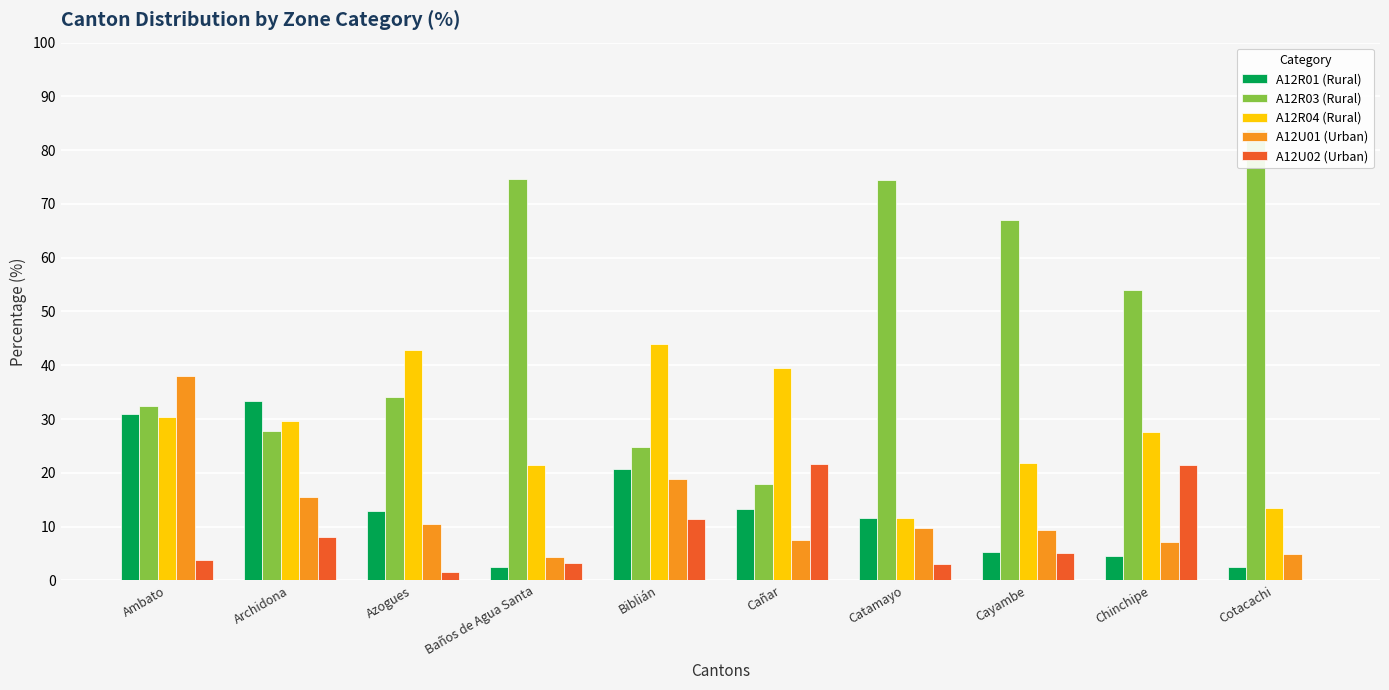

What is the difference between the A12U01 (Urban) values at Ambato and Chinchipe?

30.8